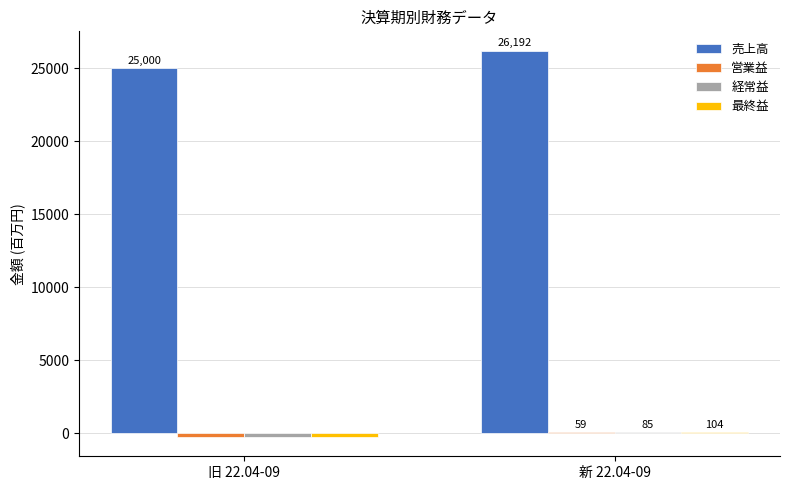

What is the sum of the 売上高 values at 新 22.04-09 and 旧 22.04-09?

51192